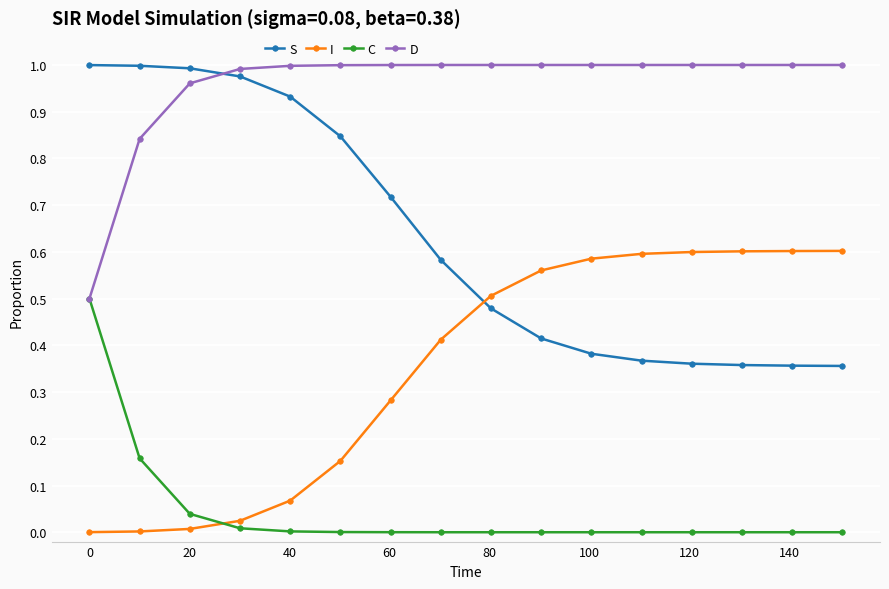

Rank the series by their average value, from highest to lowest.

D, S, I, C